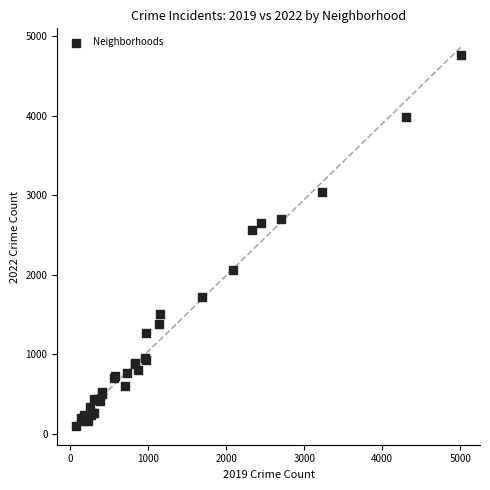

What Y value in the scatter plot is closest to 2430?

2566